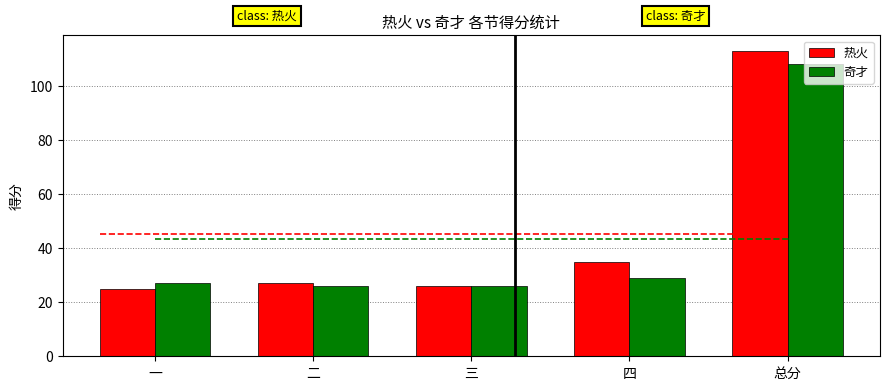

What is the label of the 2nd bar from the right?

四